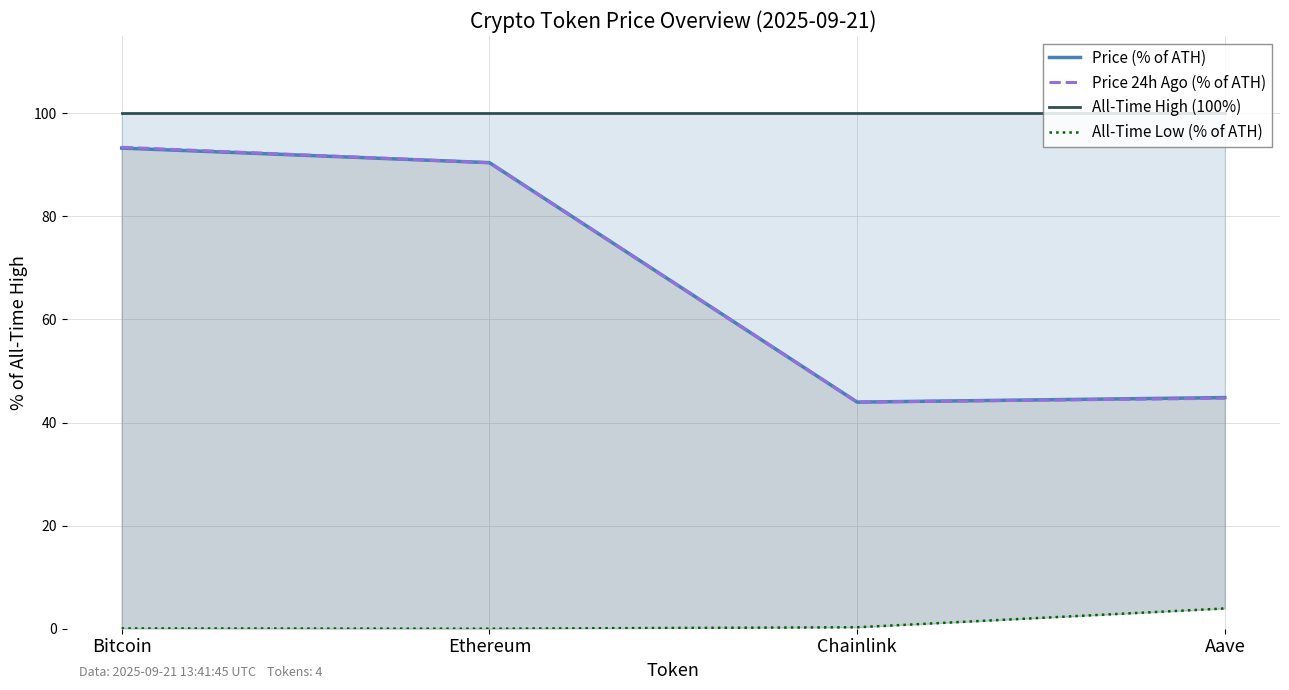

At which category is the sum across all series the highest?

Bitcoin